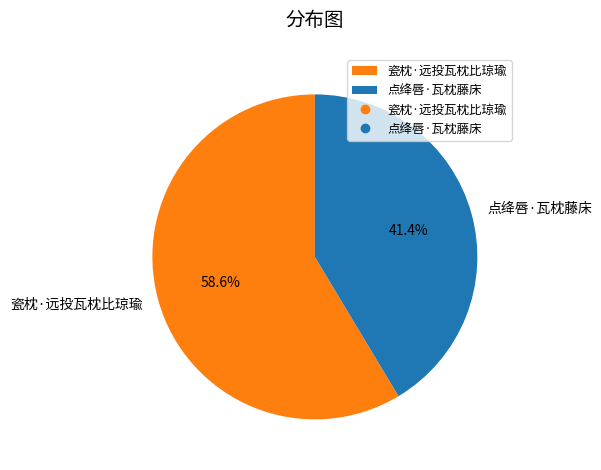

Rank the categories by value from highest to lowest.

瓷枕·远投瓦枕比琼瑜, 点绛唇·瓦枕藤床